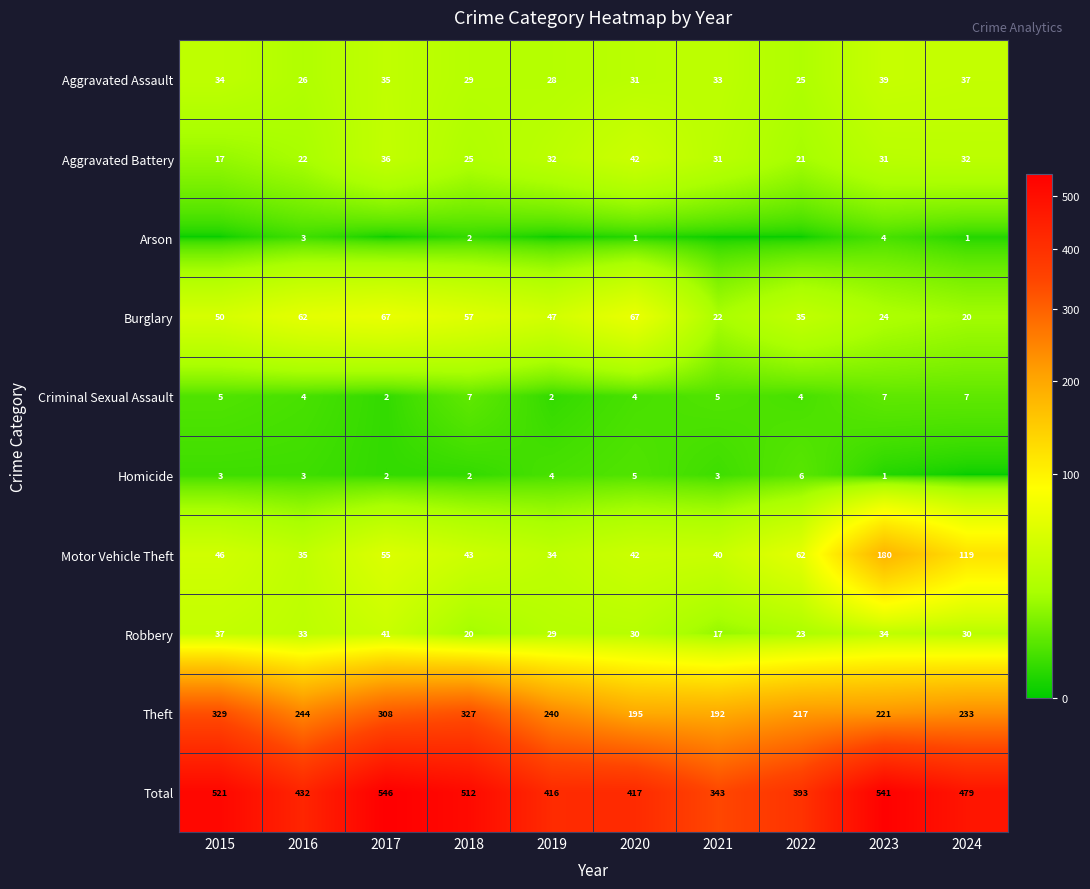

Which series changed the most between 2018 and 2020?

Theft